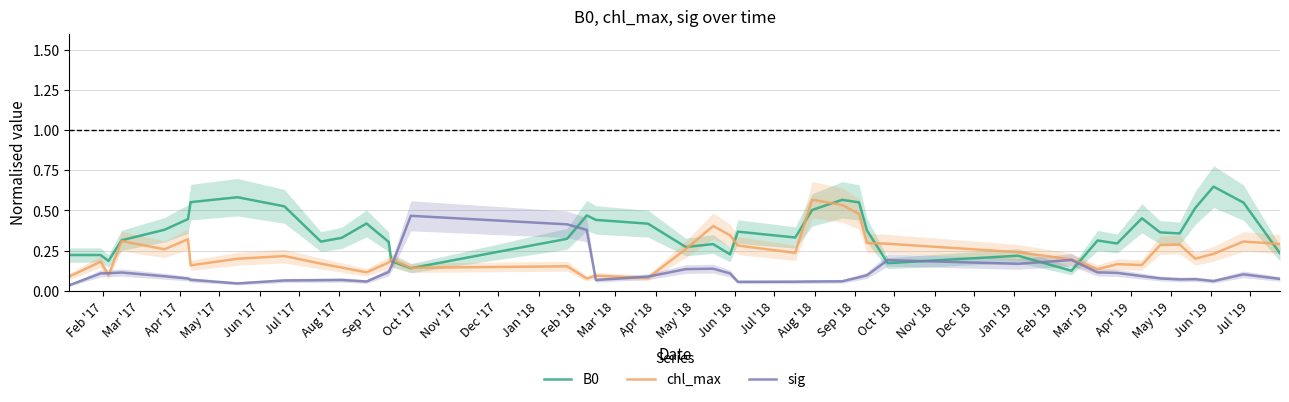

How many times do sig and B0 cross each other?

6